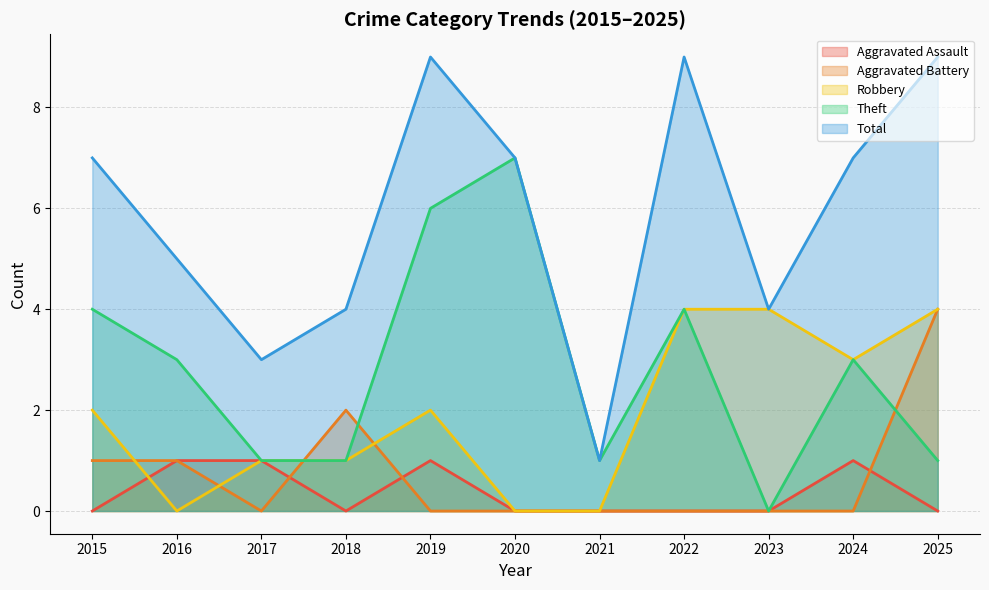

List the series in order of their peak value, lowest first.

Aggravated Assault, Aggravated Battery, Robbery, Theft, Total